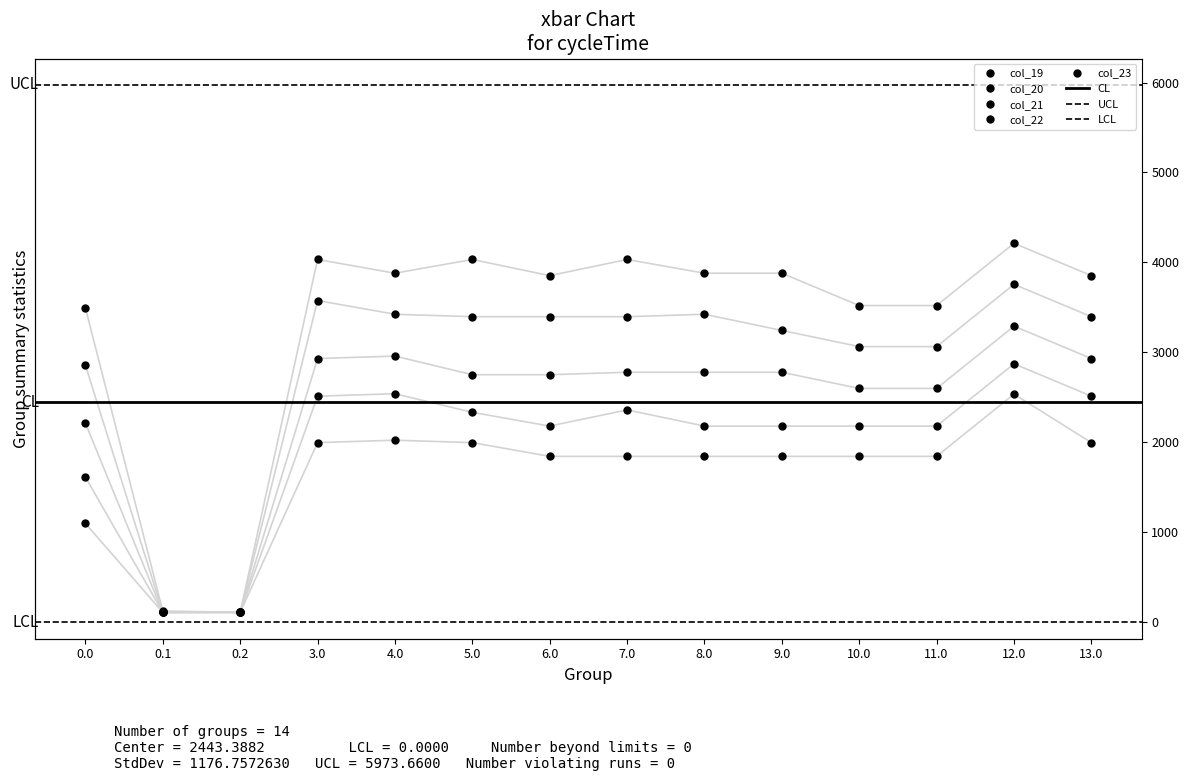

List the series in order of their overall mean, lowest first.

col_23, col_22, col_21, col_20, col_19